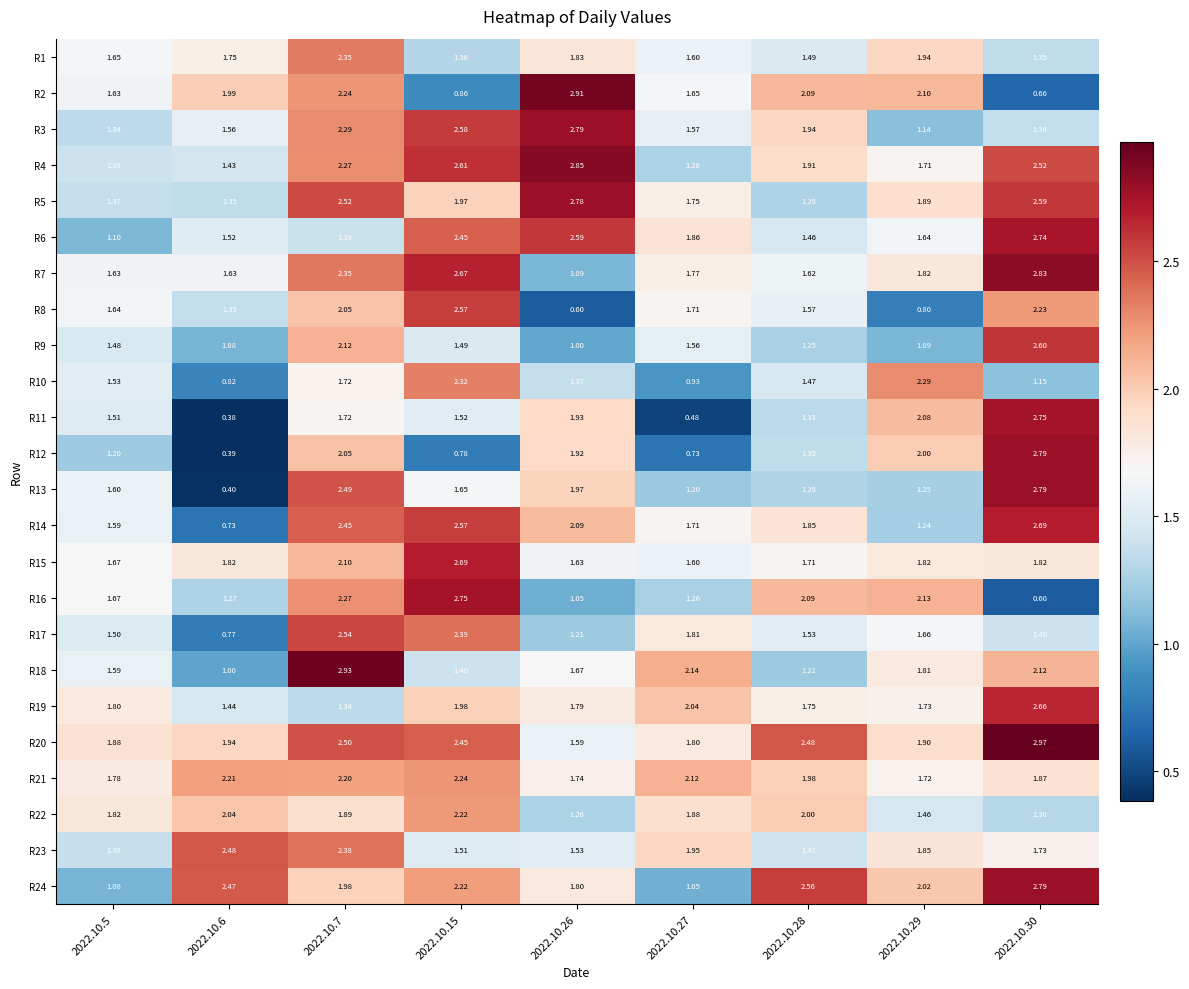

Is the value of R8 at 2022.10.30 greater than the value of R22 at 2022.10.6?

Yes